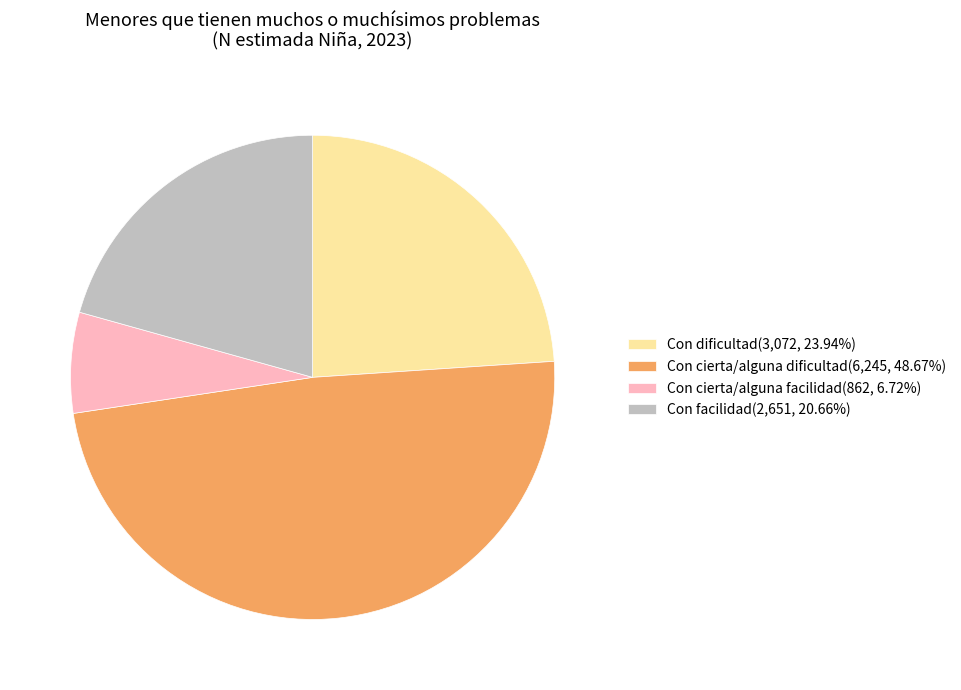

Is the sum of Con cierta/alguna facilidad(862, 6.72%) and Con facilidad(2,651, 20.66%) greater than half?

No